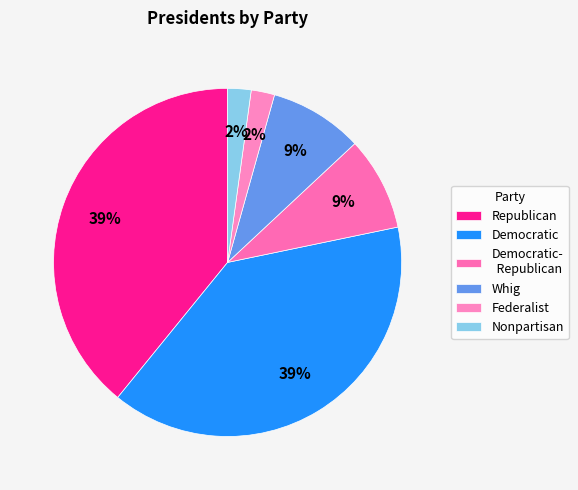

How many slices are in this pie chart?

6